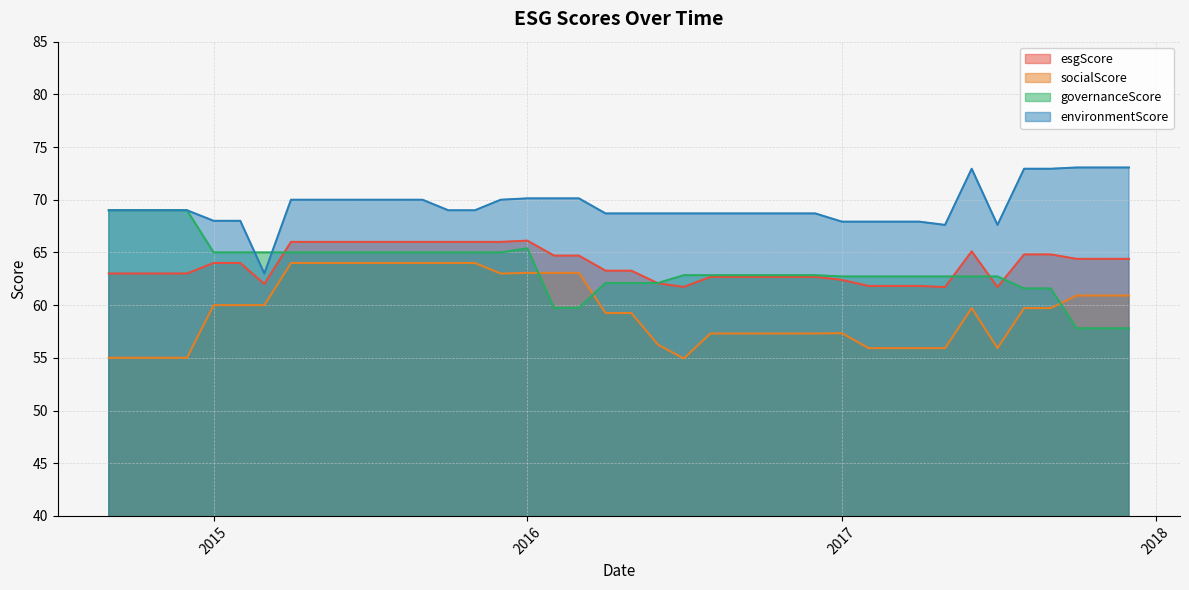

List the series in order of their peak value, lowest first.

socialScore, esgScore, governanceScore, environmentScore